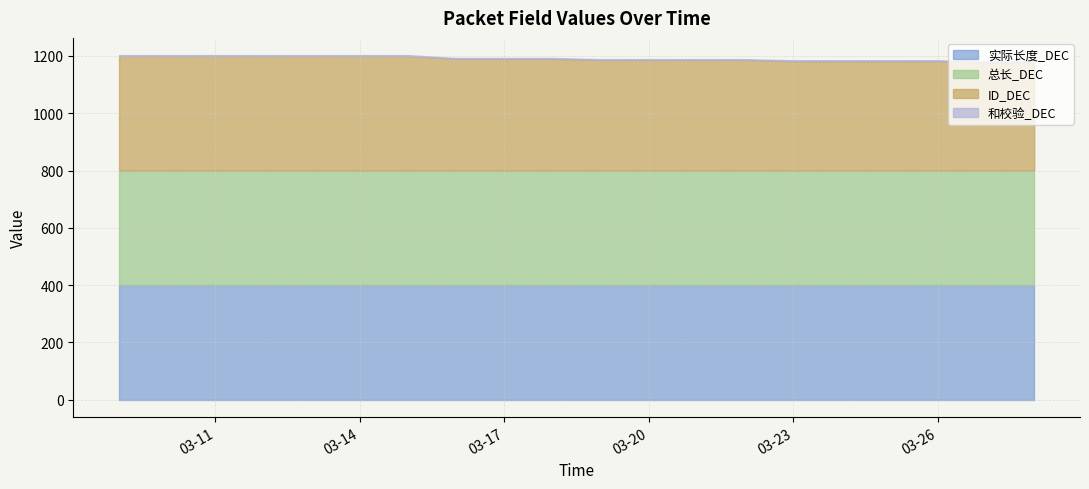

Reading left to right, list all the values displayed in this chart.

实际长度_DEC: 2025-03-09=400	2025-03-10=400	2025-03-11=400	2025-03-12=400	2025-03-13=400	2025-03-14=400	2025-03-15=400	2025-03-16=400	2025-03-17=400	2025-03-18=400	2025-03-19=400	2025-03-20=400	2025-03-21=400	2025-03-22=400	2025-03-23=400	2025-03-24=400	2025-03-25=400	2025-03-26=400	2025-03-27=400	2025-03-28=400
总长_DEC: 2025-03-09=400	2025-03-10=400	2025-03-11=400	2025-03-12=400	2025-03-13=400	2025-03-14=400	2025-03-15=400	2025-03-16=400	2025-03-17=400	2025-03-18=400	2025-03-19=400	2025-03-20=400	2025-03-21=400	2025-03-22=400	2025-03-23=400	2025-03-24=400	2025-03-25=400	2025-03-26=400	2025-03-27=400	2025-03-28=400
ID_DEC: 2025-03-09=400	2025-03-10=400	2025-03-11=400	2025-03-12=400	2025-03-13=400	2025-03-14=400	2025-03-15=400	2025-03-16=390	2025-03-17=390	2025-03-18=390	2025-03-19=386	2025-03-20=386	2025-03-21=386	2025-03-22=386	2025-03-23=382	2025-03-24=382	2025-03-25=382	2025-03-26=382	2025-03-27=378	2025-03-28=378
和校验_DEC: 2025-03-09=3	2025-03-10=3	2025-03-11=3	2025-03-12=3	2025-03-13=3	2025-03-14=3	2025-03-15=3	2025-03-16=3	2025-03-17=3	2025-03-18=3	2025-03-19=3	2025-03-20=3	2025-03-21=3	2025-03-22=3	2025-03-23=3	2025-03-24=3	2025-03-25=3	2025-03-26=3	2025-03-27=3	2025-03-28=3